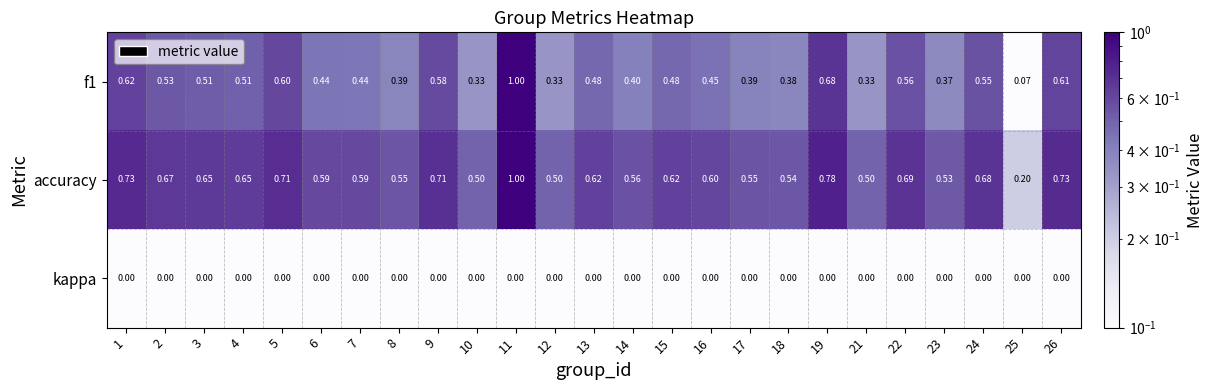

Is the value of accuracy at 10 greater than the value of kappa at 10?

Yes